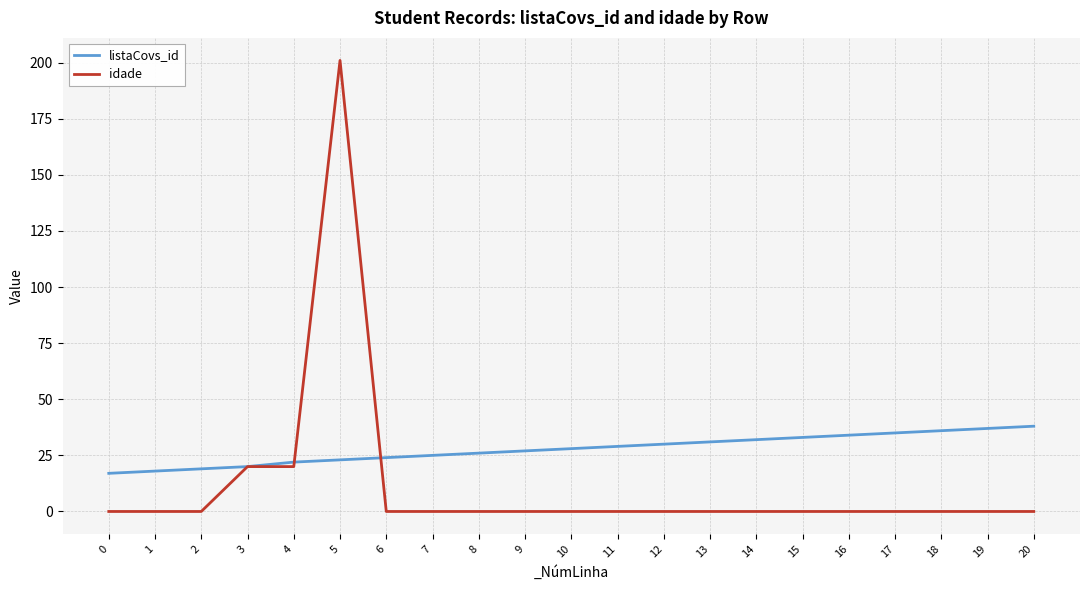

Rank the series by their average value, from highest to lowest.

listaCovs_id, idade